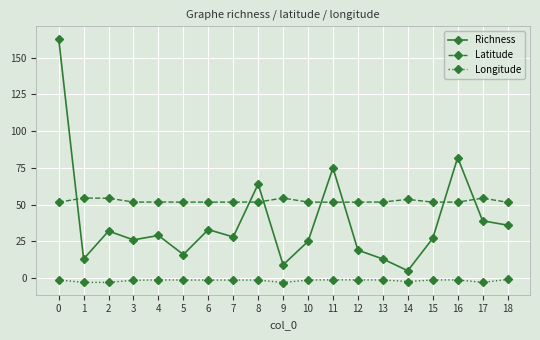

Which series changed the most between 2 and 14?

Richness